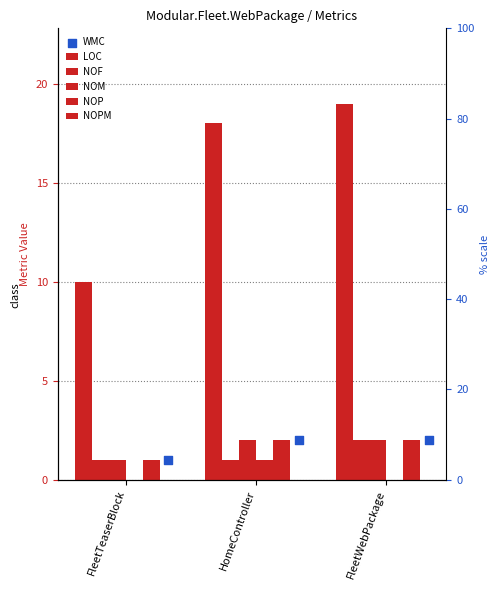

What are all the series names shown in the legend?

LOC, NOF, NOM, NOP, NOPM, WMC